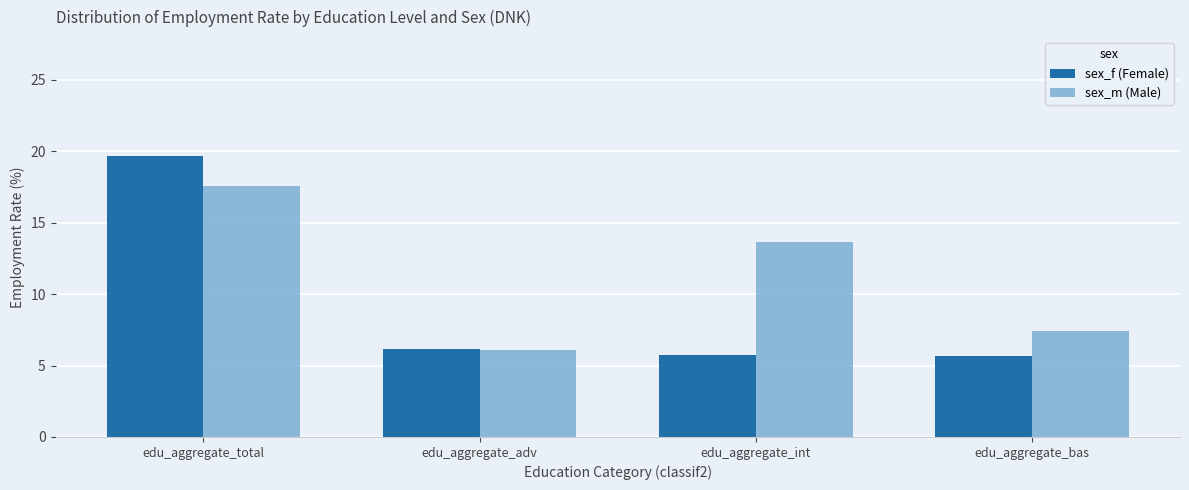

Is the value of sex_m (Male) at edu_aggregate_total greater than the value of sex_f (Female) at edu_aggregate_adv?

Yes